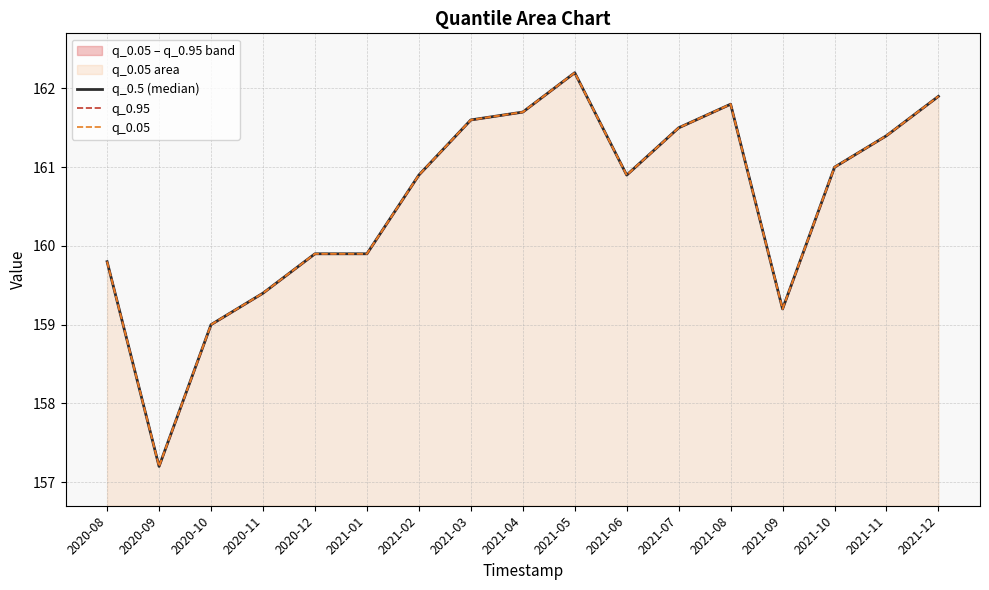

Which category has the lowest value across all series?

2020-09